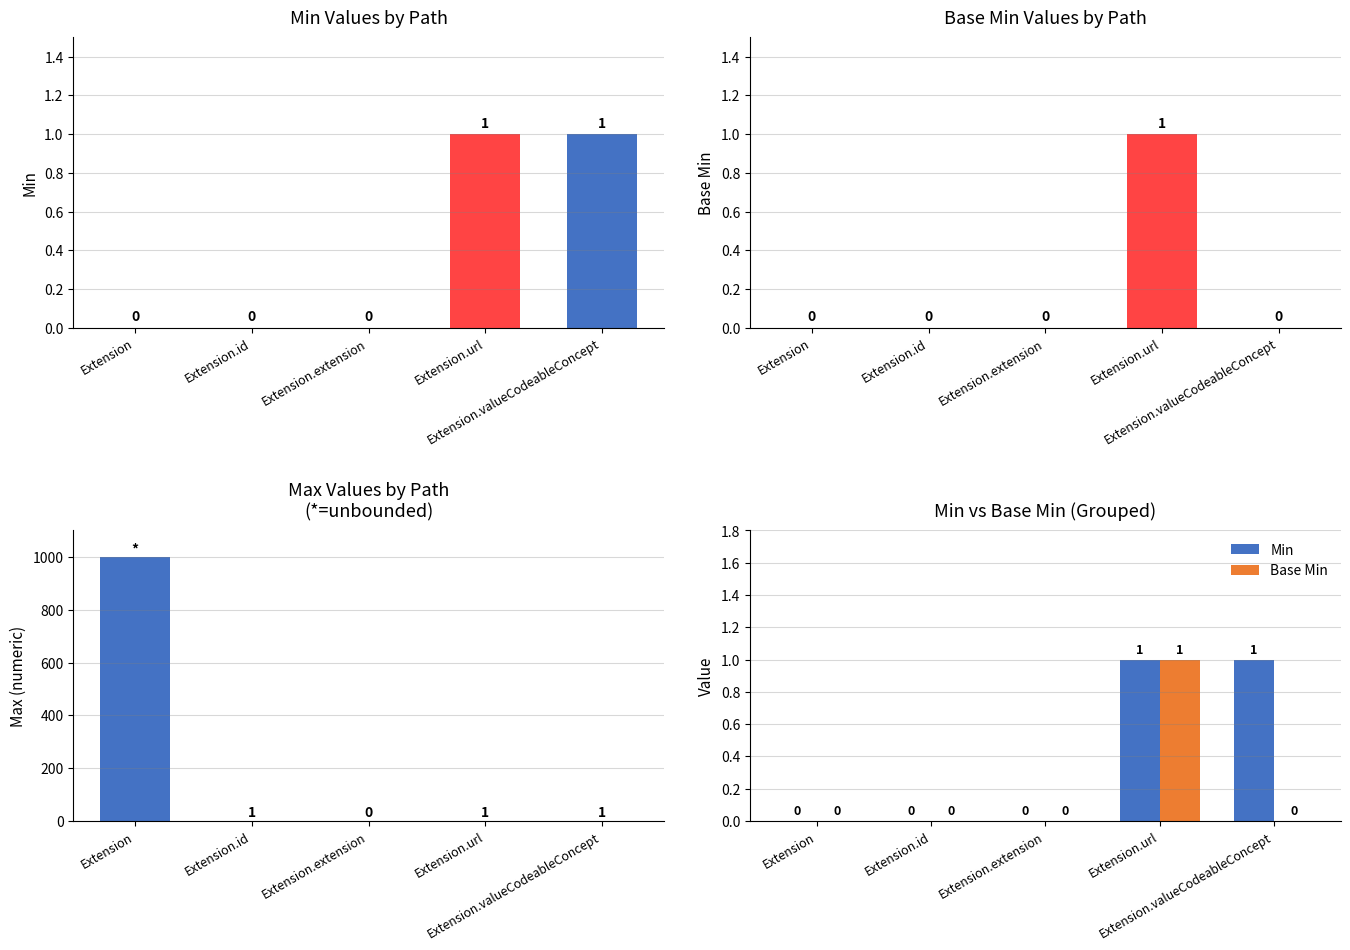

The value of Base Min at Extension.extension is 0. True or false?

True